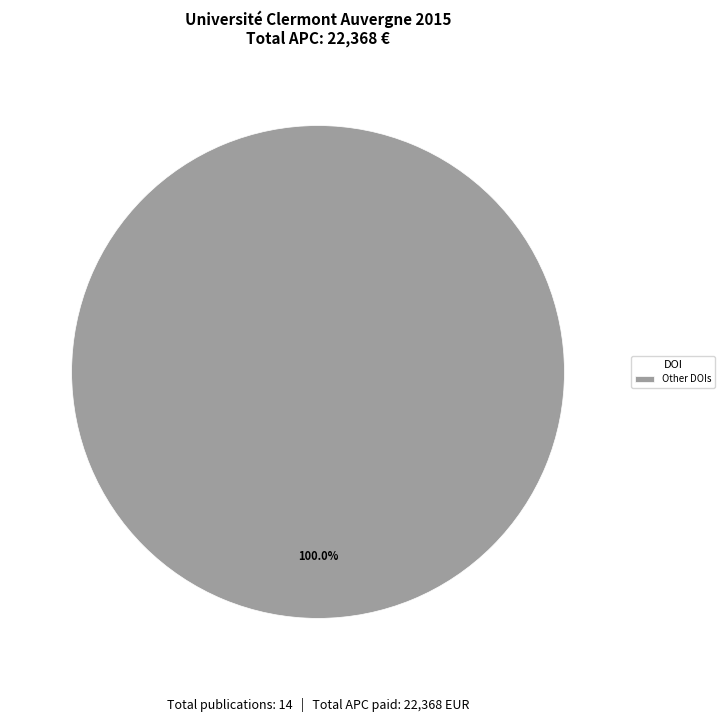

Rank the categories by value from highest to lowest.

Other DOIs